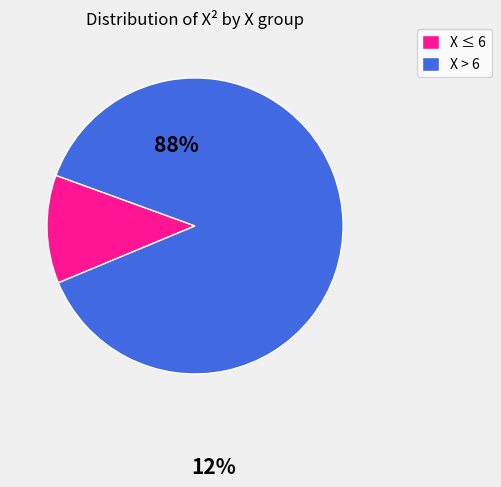

Is there a majority slice in this chart?

Yes